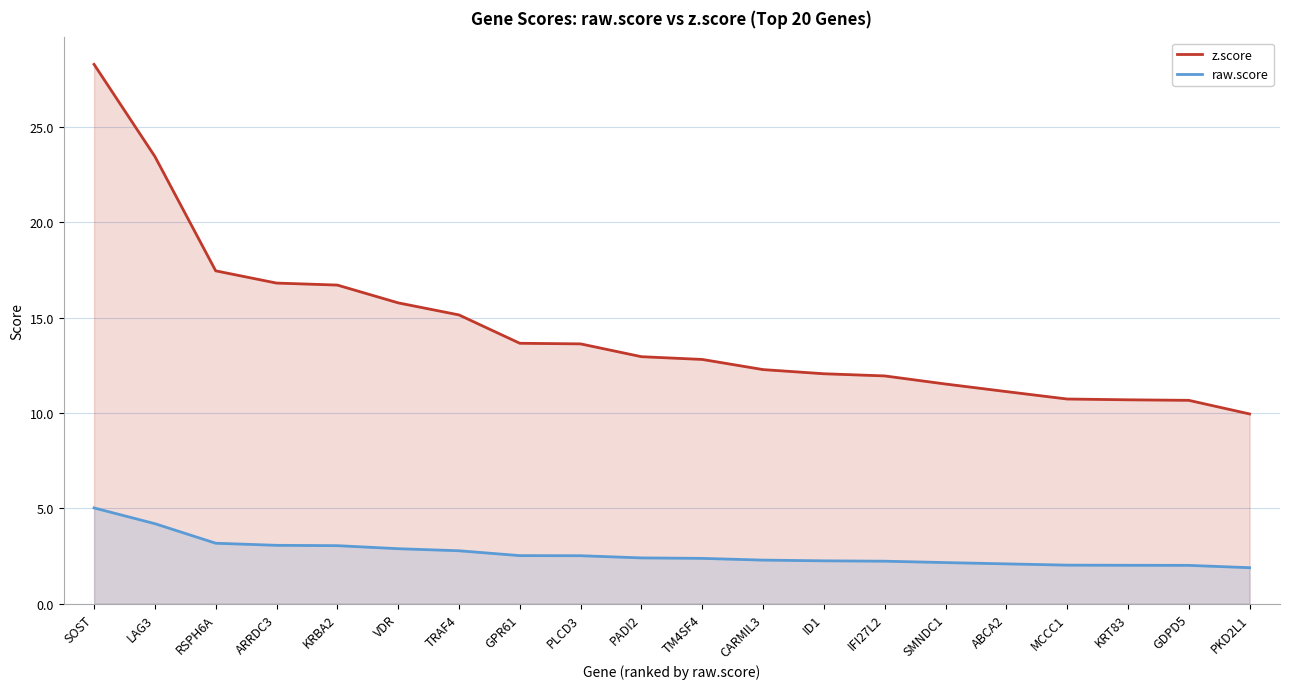

What is the highest value of the z.score series?

28.3